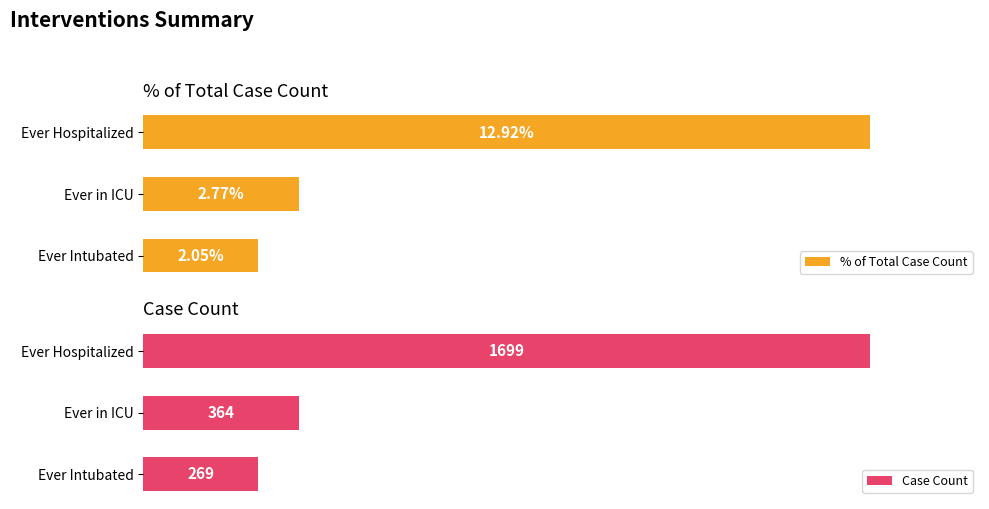

What are all the series names shown in the legend?

% of Total Case Count, Case Count